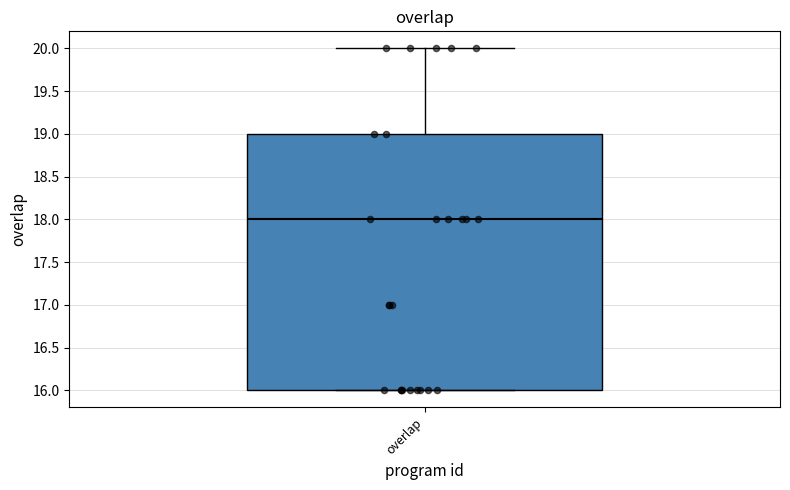

Transcribe this box plot: give where the median line is, the range the box spans, and where the two whiskers end, as read against the y-axis. The values are not printed on the chart, so give them approximately, as read against the axis.

median 18, box 16 to 19, whiskers 16 to 20